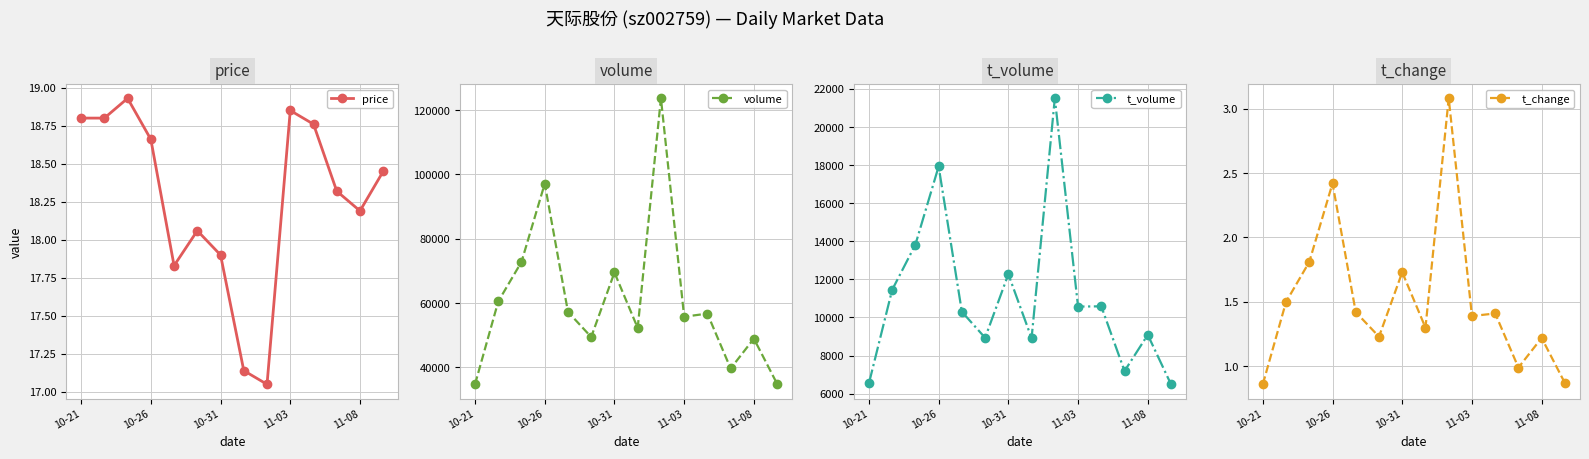

How many interior local peaks does the price series have?

3